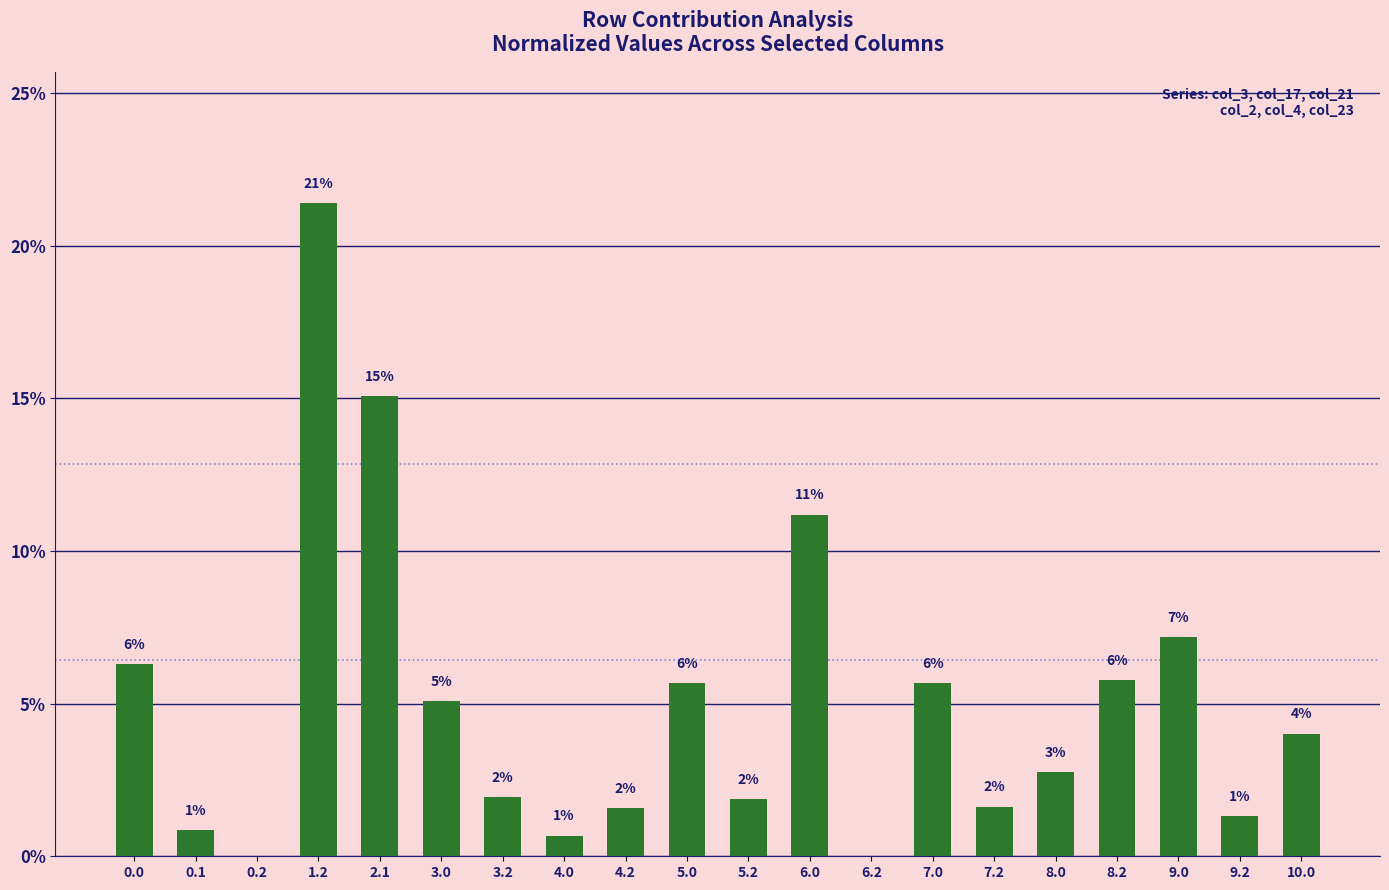

Are the bars horizontal?

No